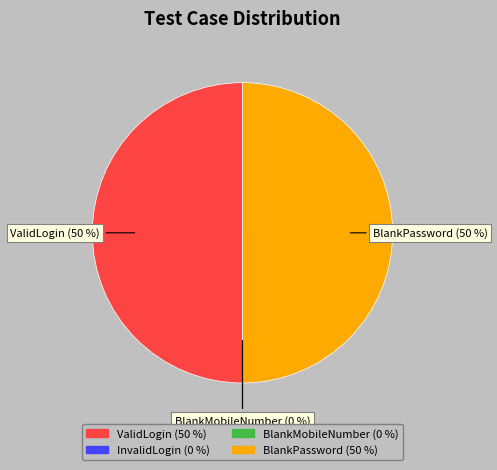

Combined, do ValidLogin (50 %) and BlankPassword (50 %) account for over 50%?

Yes